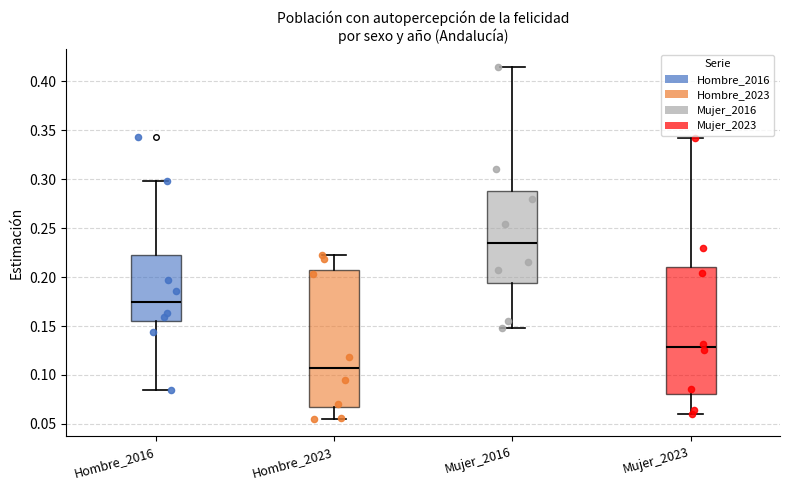

Which box has the lowest median line?

Hombre_2023